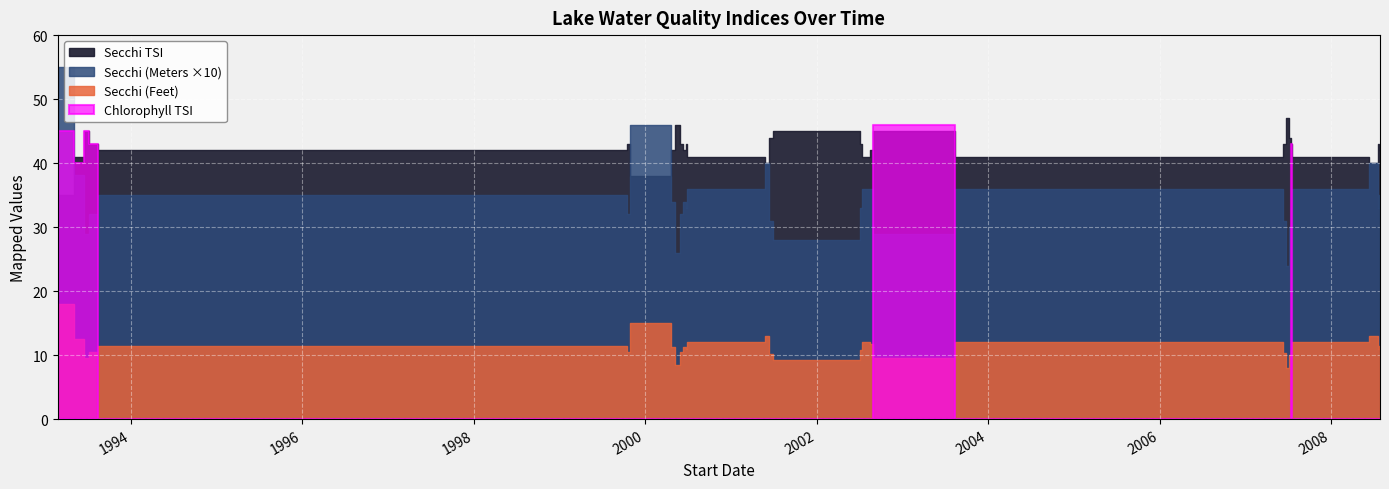

What is the maximum value for chlorophyll_tsi?

46.0